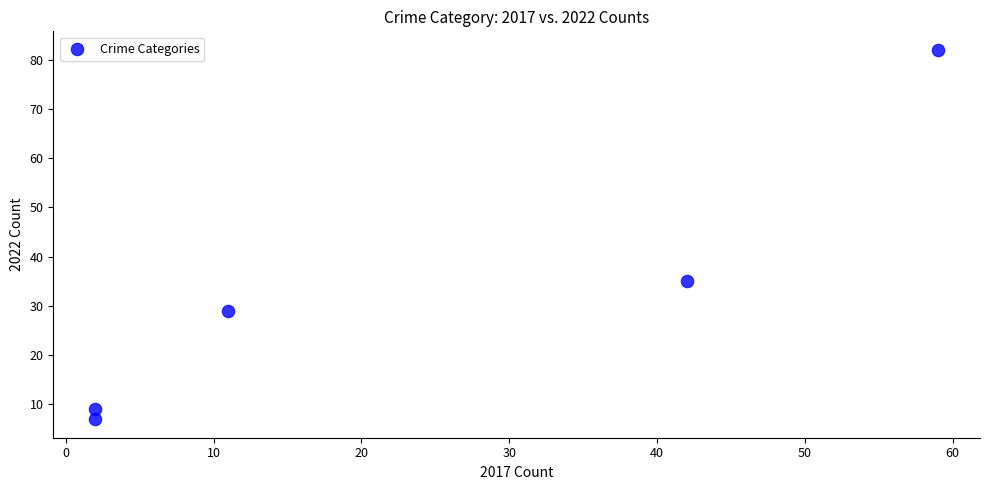

What Y value in the scatter plot is closest to 44?

35